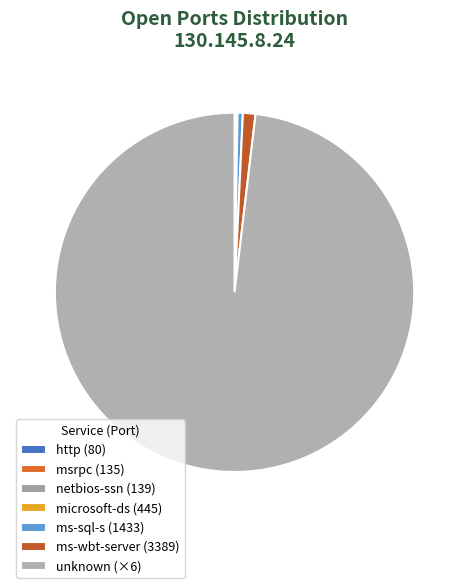

Do ms-sql-s (1433) and netbios-ssn (139) together represent more than half of the pie?

No